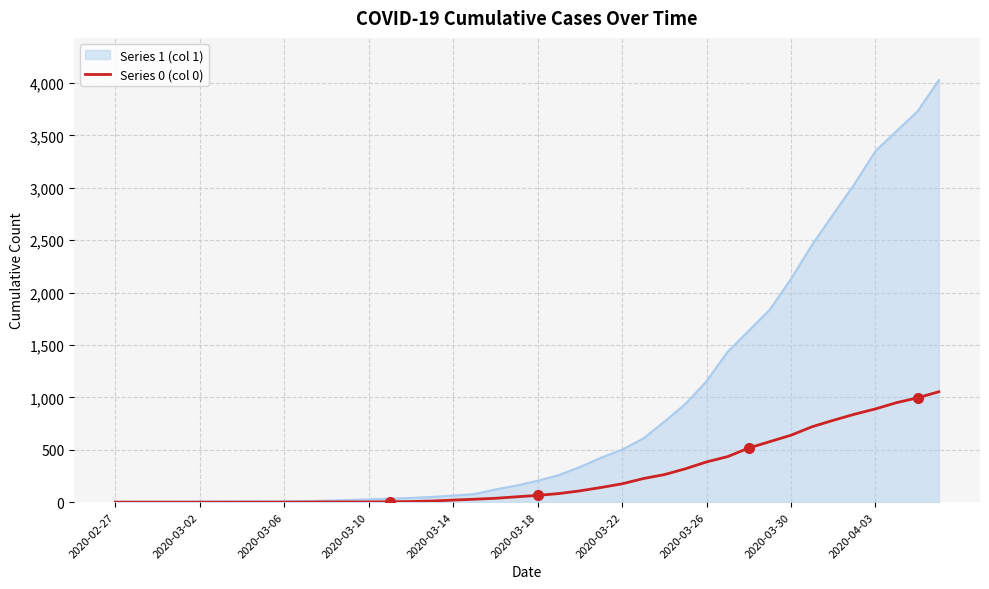

Rank the series by their average value, from lowest to highest.

Series 0 (col 0), Series 1 (col 1)